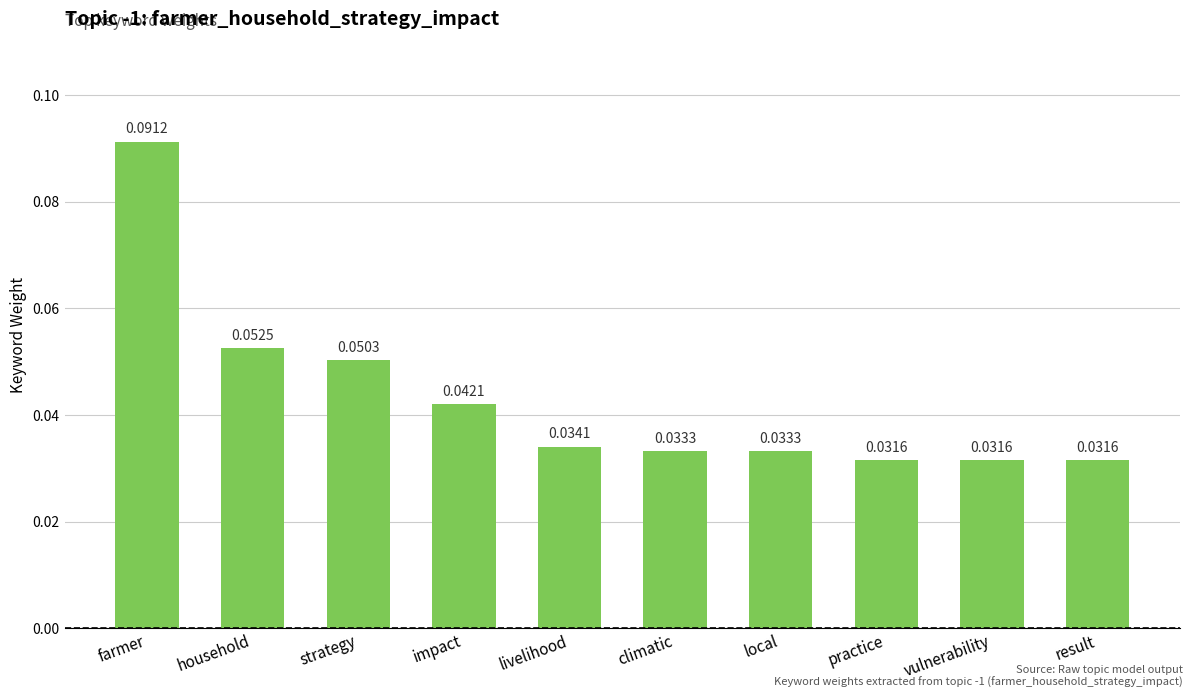

What is the label of the 6th bar from the left?

climatic